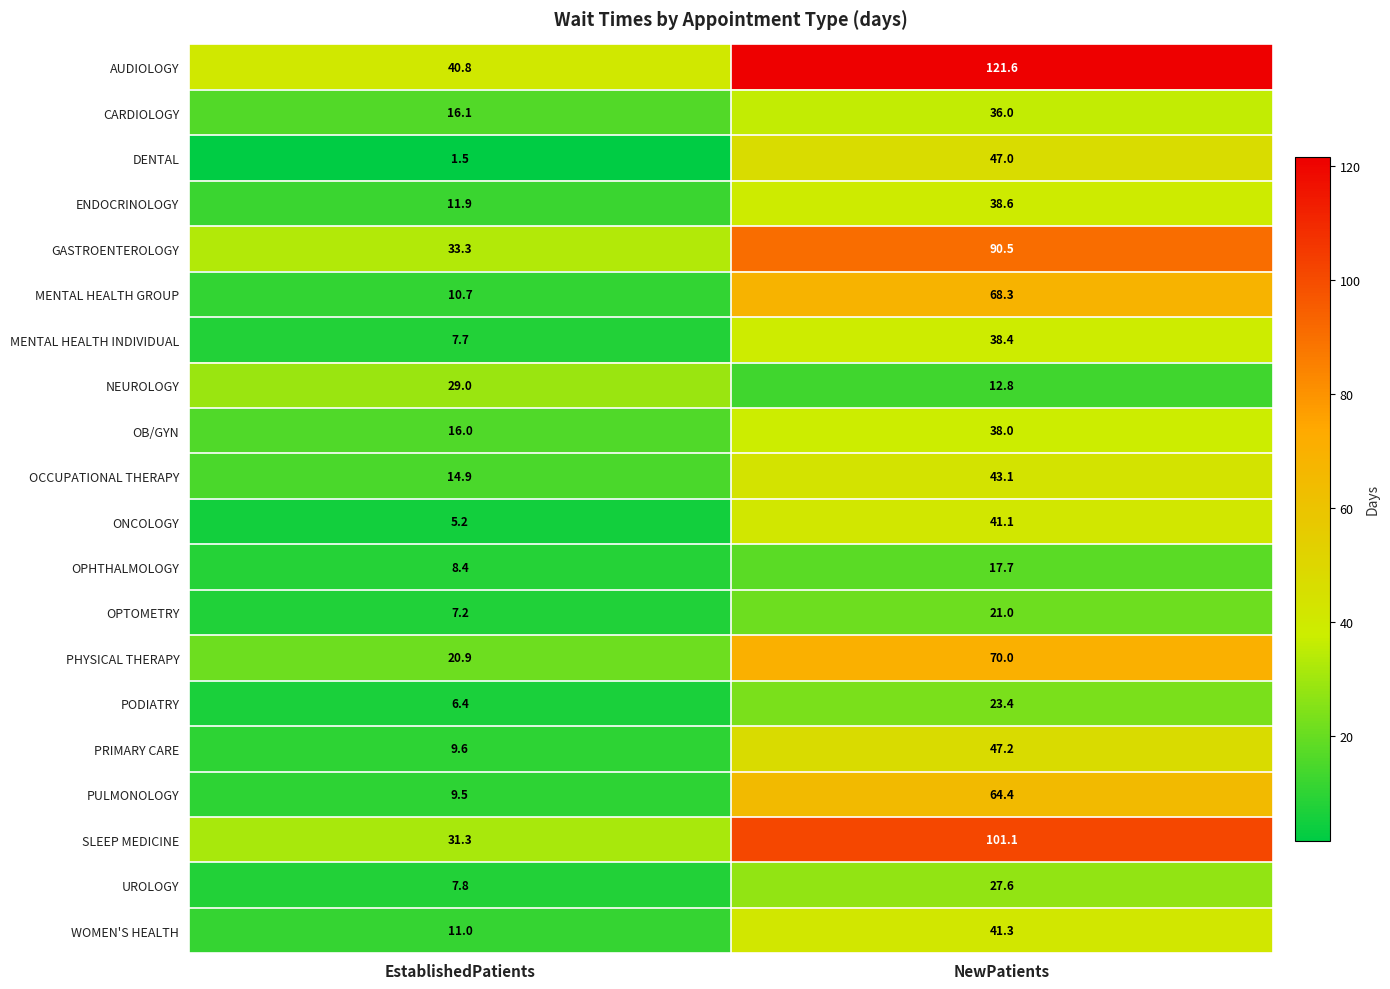

What value does the WOMEN'S HEALTH series have at EstablishedPatients?

11.0